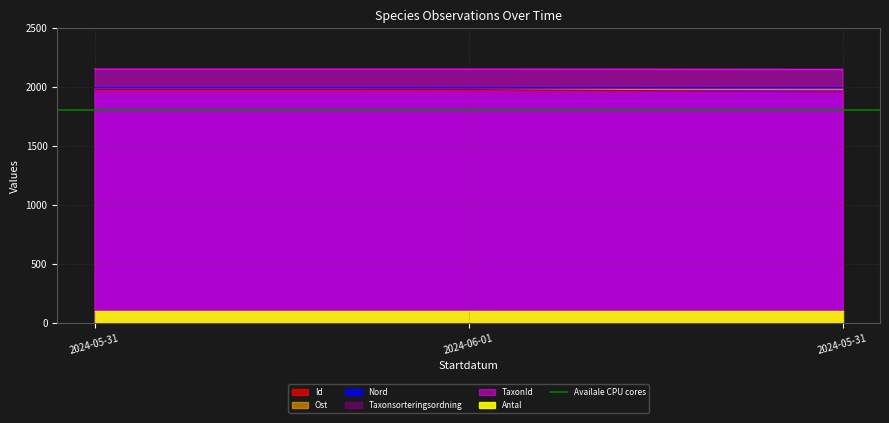

What is the value of the Id point at the 1st from the left?

1964.4